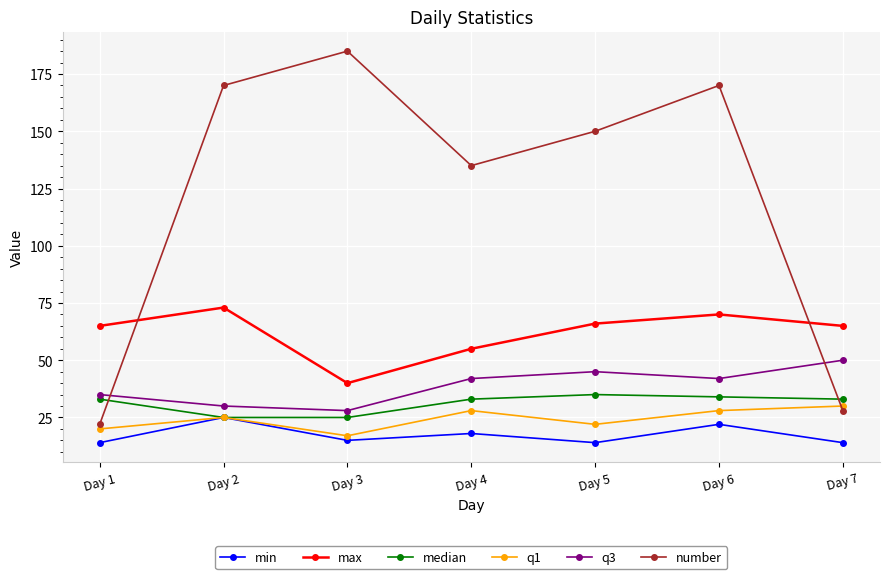

What is the difference between the maximum and minimum values in the median series?

10